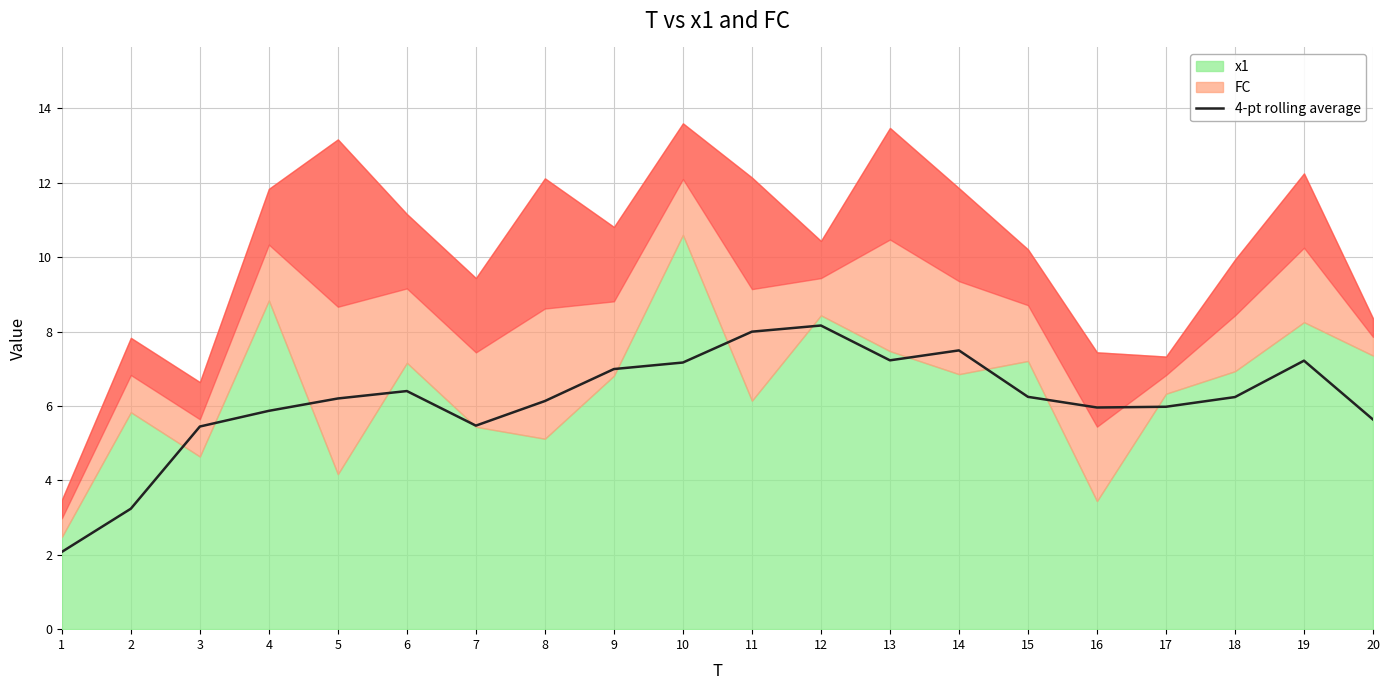

Does the chart display data point markers on the line(s)?

No